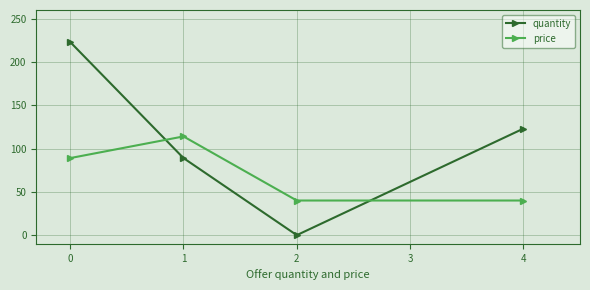

At which category is the sum across all series the highest?

0